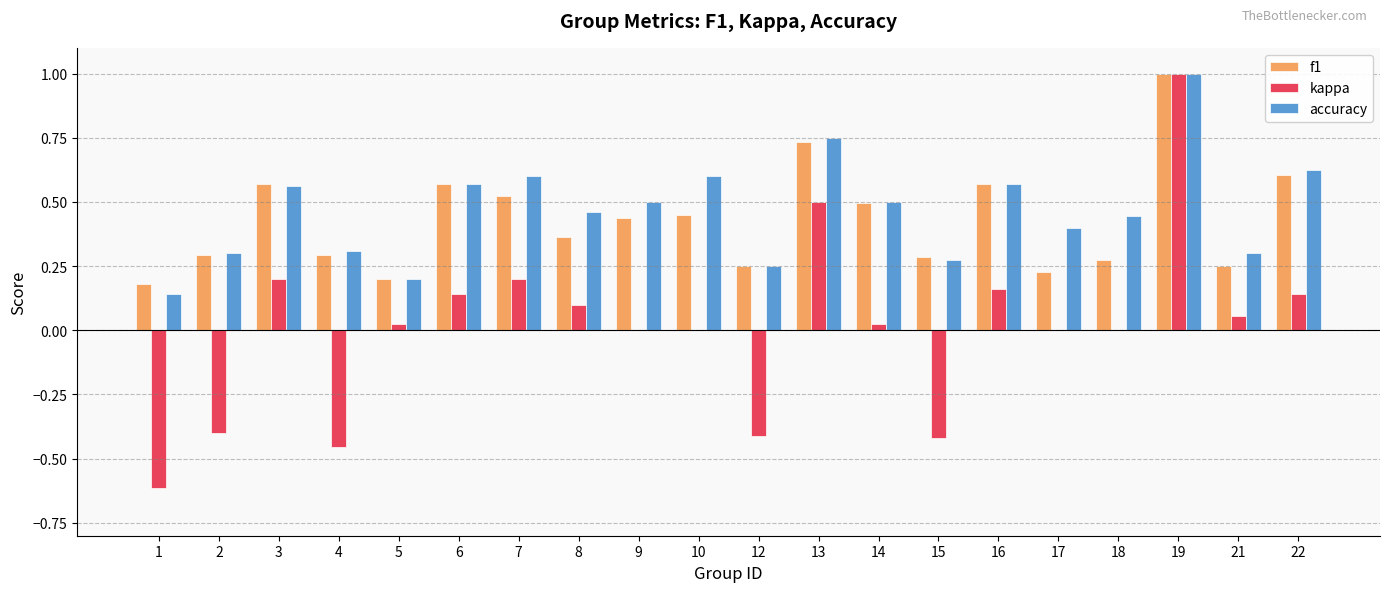

Does the chart contain stacked bars?

No